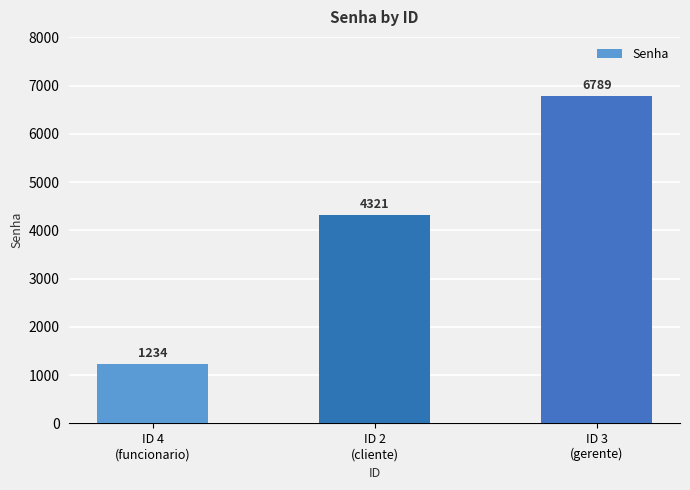

What position from the right is ID 2
(cliente)?

2